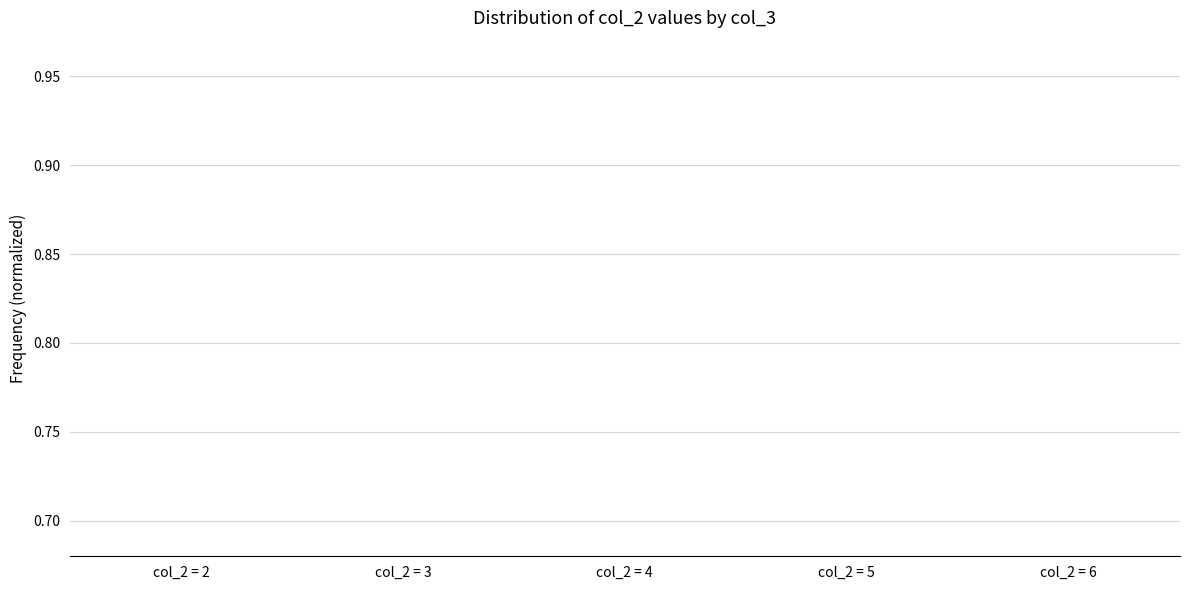

List the labels in order of value, smallest first.

col_2 = 4, col_2 = 5, col_2 = 6, col_2 = 2, col_2 = 3